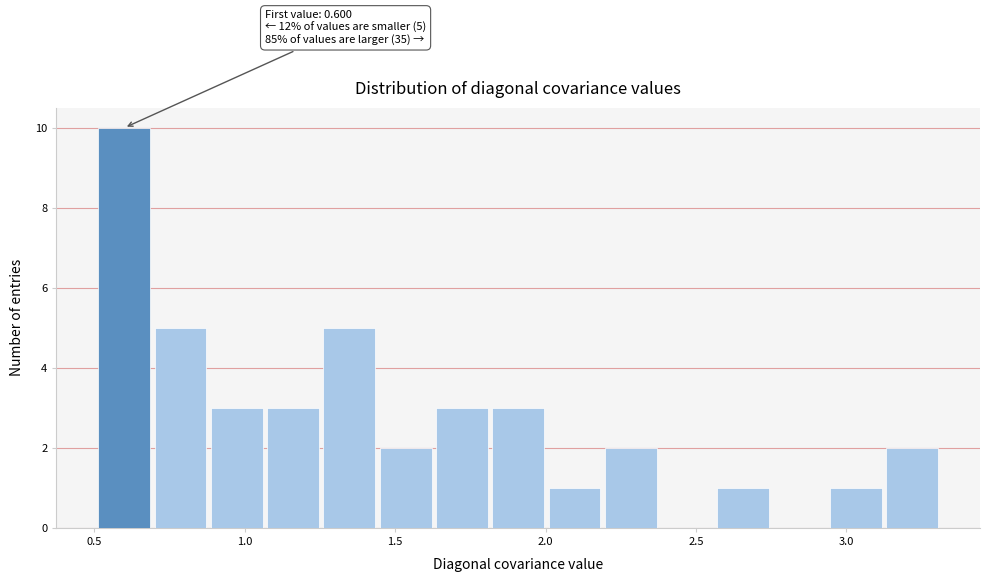

Around what value on the x-axis is the tallest bar? Give the approximate position of its centre, as read against the axis.

0.60